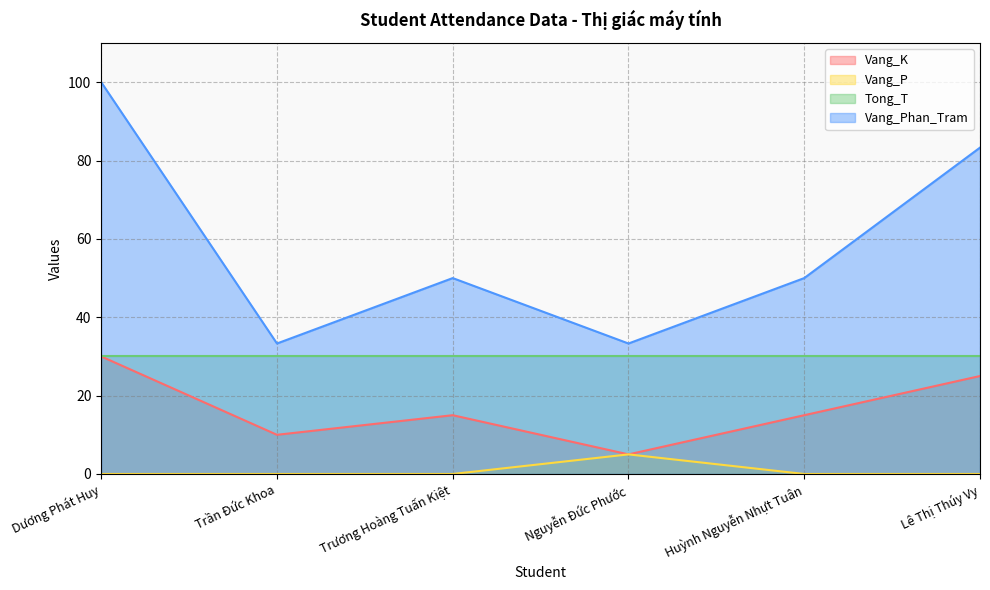

List the labels in order of Vang_K value, smallest first.

Nguyễn Đức Phước, Trần Đức Khoa, Trương Hoàng Tuấn Kiệt, Huỳnh Nguyễn Nhựt Tuân, Lê Thị Thúy Vy, Dương Phát Huy